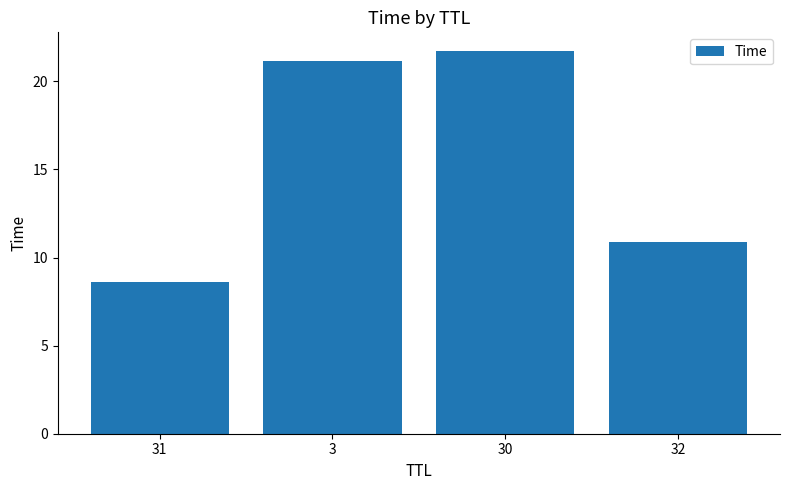

What is the label of the 1st bar from the left?

31